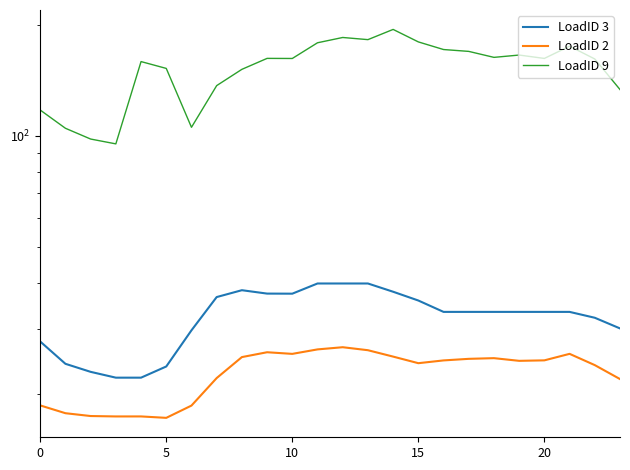

What is the sum of all LoadID 3 values?

777.5